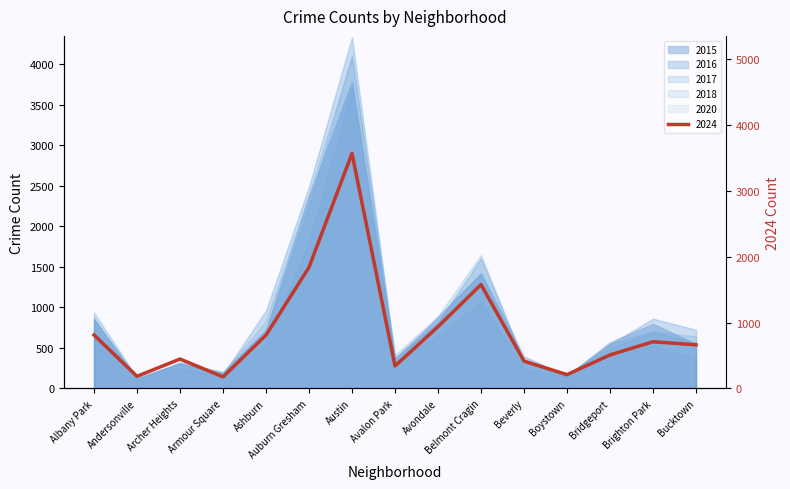

Reading left to right, extract all data points from this chart.

2015: Albany Park=941	Andersonville=132	Archer Heights=303	Armour Square=200	Ashburn=833	Auburn Gresham=2390	Austin=4094	Avalon Park=415	Avondale=889	Belmont Cragin=1649	Beverly=328	Boystown=153	Bridgeport=552	Brighton Park=699	Bucktown=643
2016: Albany Park=855	Andersonville=129	Archer Heights=315	Armour Square=176	Ashburn=962	Auburn Gresham=2490	Austin=4334	Avalon Park=374	Avondale=812	Belmont Cragin=1605	Beverly=334	Boystown=168	Bridgeport=543	Brighton Park=862	Bucktown=724
2017: Albany Park=912	Andersonville=137	Archer Heights=298	Armour Square=193	Ashburn=715	Auburn Gresham=2238	Austin=4122	Avalon Park=315	Avondale=899	Belmont Cragin=1408	Beverly=323	Boystown=176	Bridgeport=492	Brighton Park=694	Bucktown=566
2018: Albany Park=700	Andersonville=128	Archer Heights=250	Armour Square=143	Ashburn=561	Auburn Gresham=1801	Austin=3704	Avalon Park=335	Avondale=644	Belmont Cragin=1066	Beverly=247	Boystown=140	Bridgeport=377	Brighton Park=535	Bucktown=362
2020: Albany Park=812	Andersonville=185	Archer Heights=447	Armour Square=176	Ashburn=810	Auburn Gresham=1840	Austin=3569	Avalon Park=342	Avondale=938	Belmont Cragin=1578	Beverly=415	Boystown=210	Bridgeport=509	Brighton Park=709	Bucktown=663